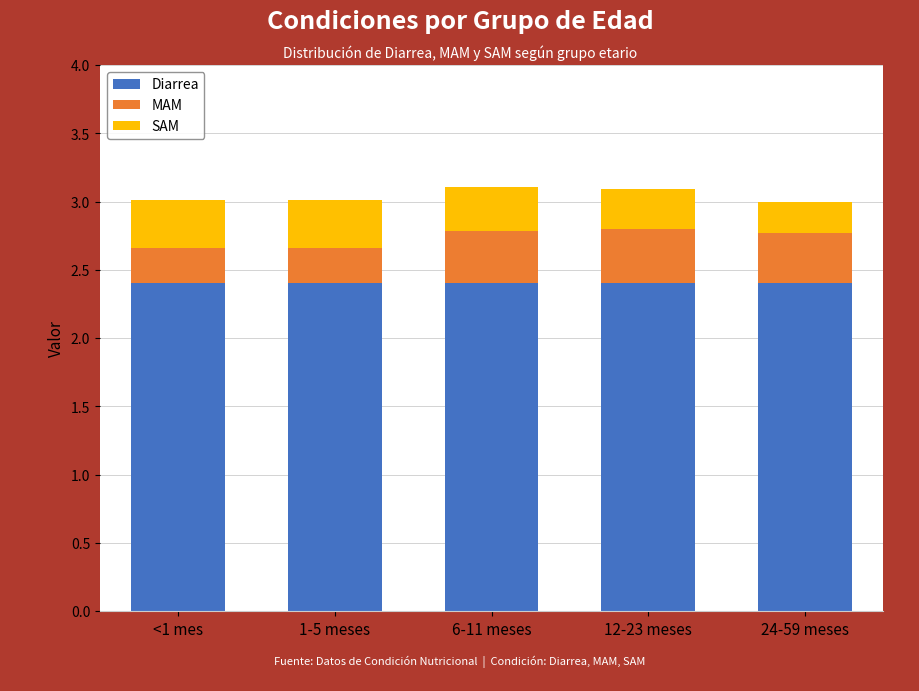

Reading left to right, what are the values for Diarrea?

2.4	2.4	2.4	2.4	2.4